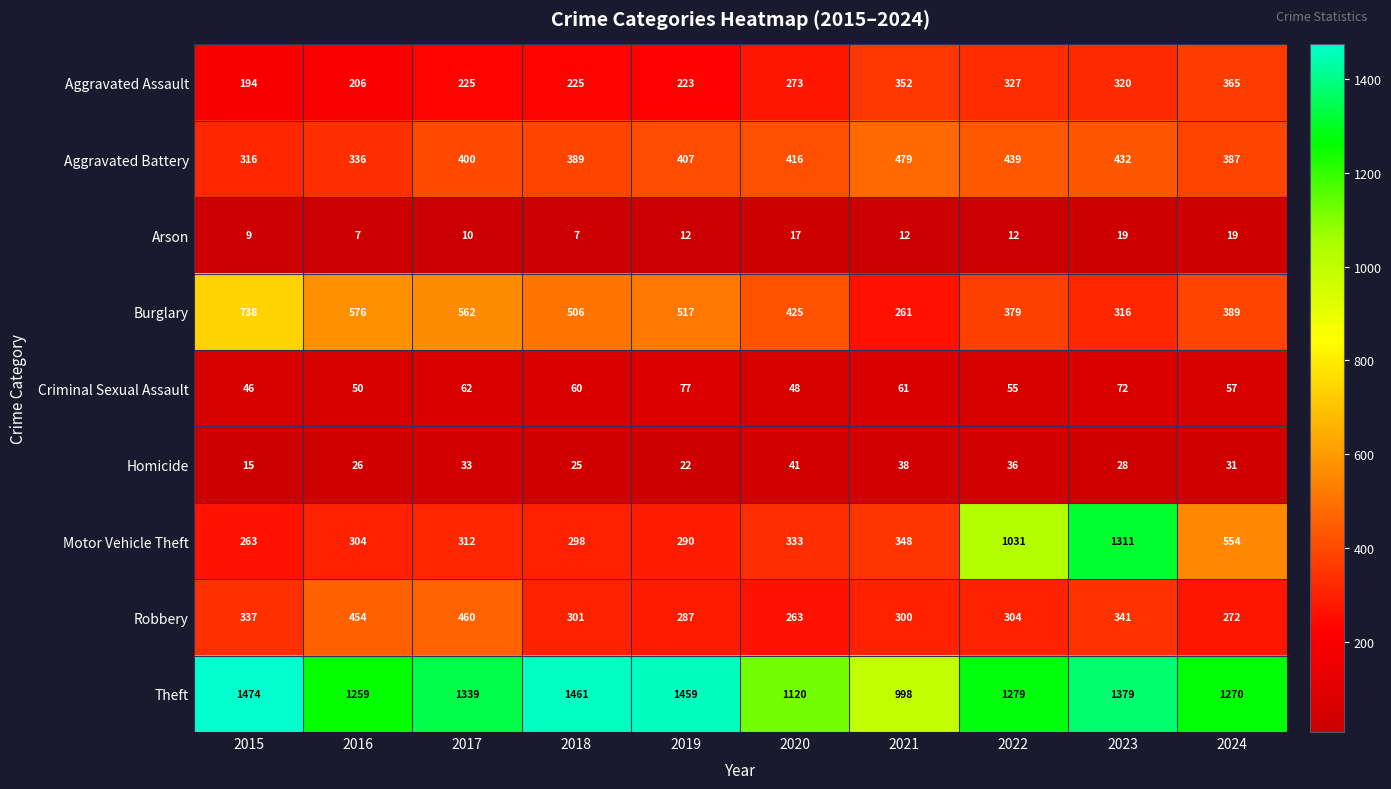

Is it true that Arson equals 12 at 2018?

False